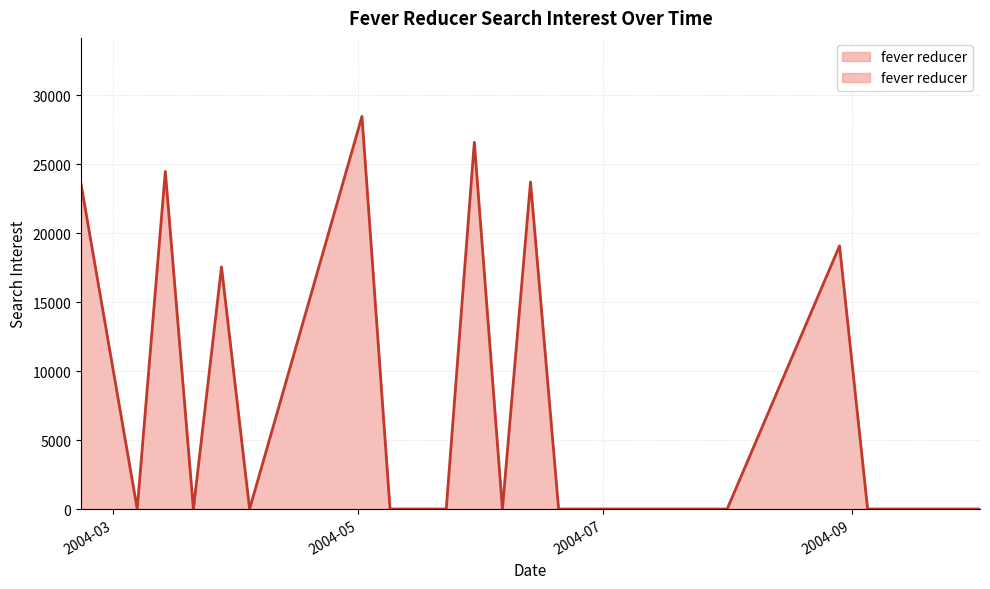

True or false: the data has more than 1 interior local peaks.

True